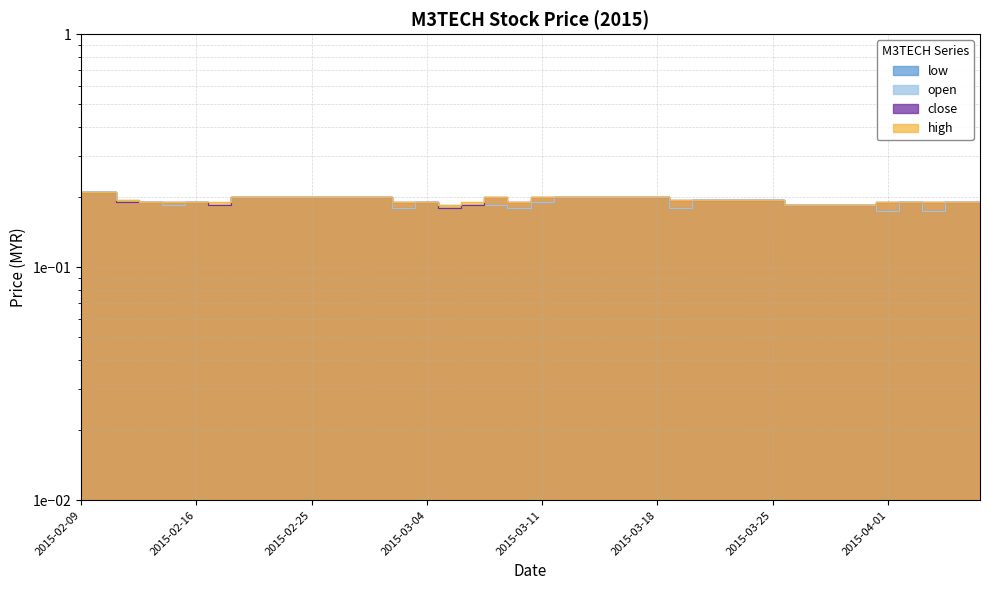

What is the sum of the close values at 2015-02-12 and 2015-03-20?

0.4